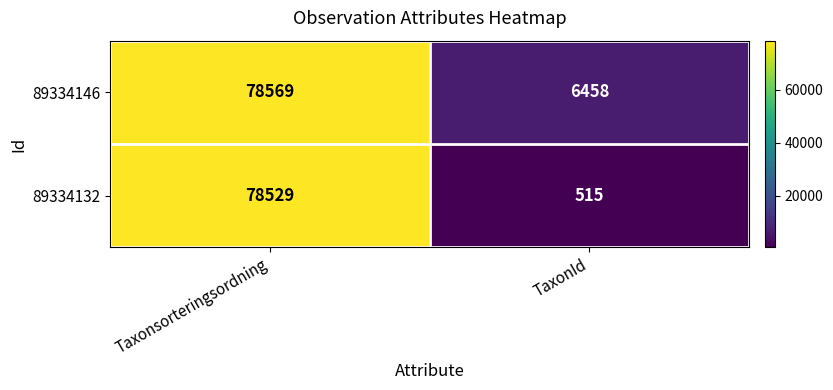

Which series has the largest range (max minus min)?

89334132